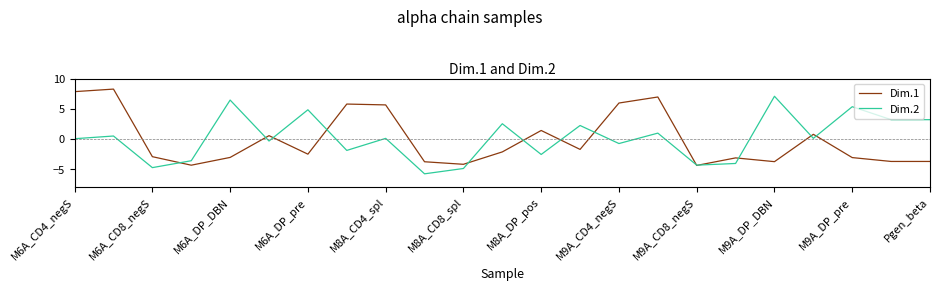

What are all the series names shown in the legend?

Dim.1, Dim.2